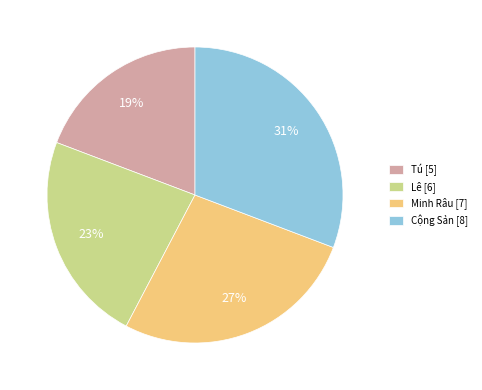

Which slice is the largest?

Cộng Sản